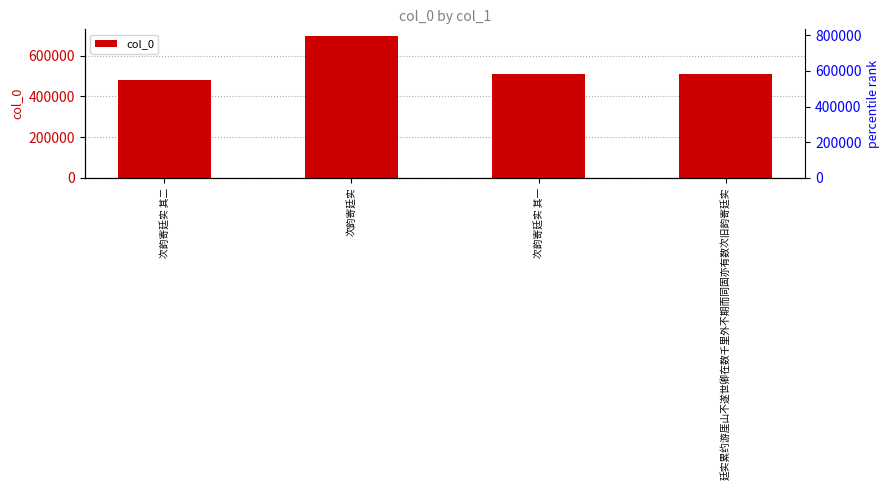

What is the maximum value shown in the chart?

694249